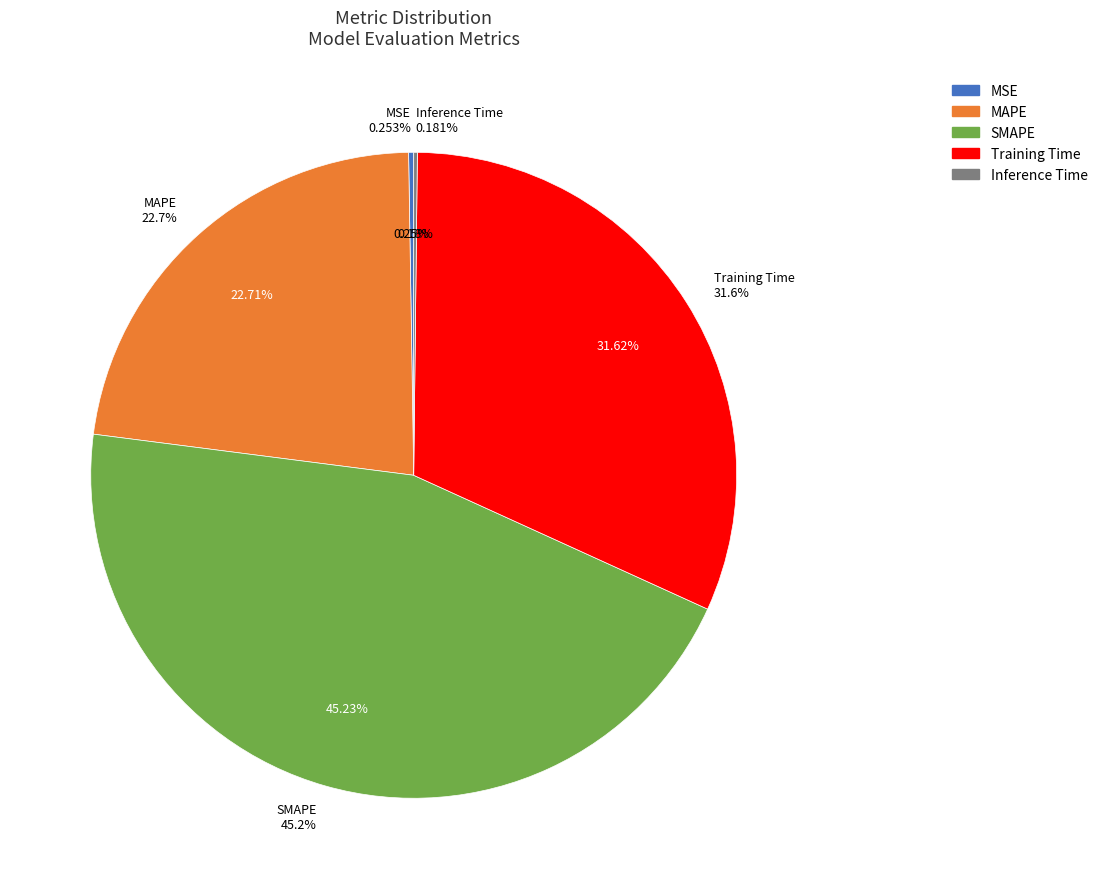

Does MSE represent more than half of the total?

No